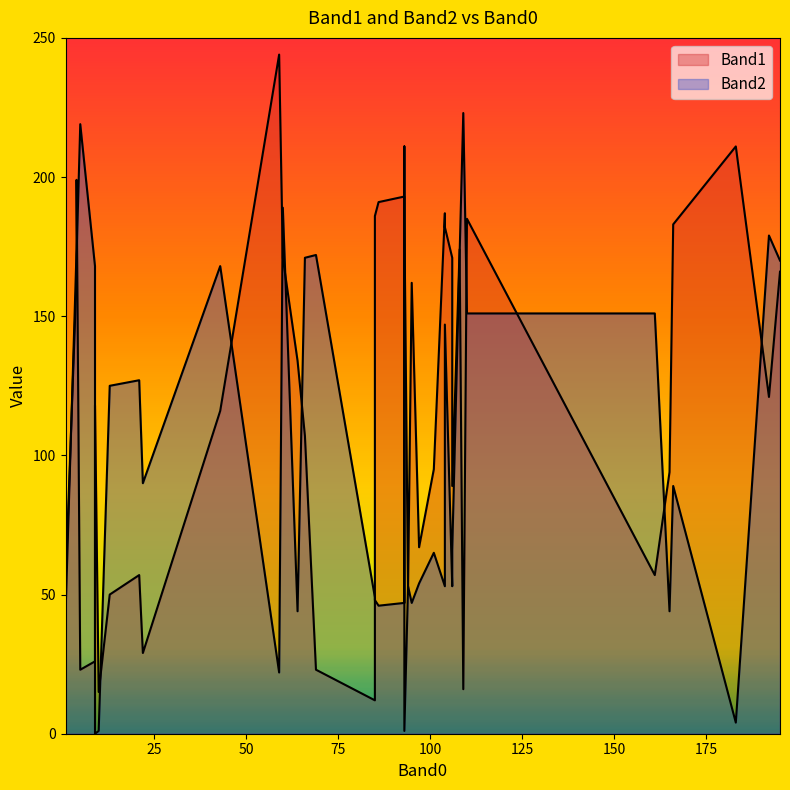

Reading left to right, extract all data points from this chart.

Band1: 69=23	9=26	9=118	59=244	101=95	22=29	166=183	161=57	21=57	13=50	106=89	10=15	109=16	5=23	4=174	97=67	64=134	183=211	66=107	165=94	1=43	94=52	93=193	93=186	86=191	108=174	4=199	95=162	85=186	104=182	106=171	85=12	93=186	104=187	93=186	110=185	60=171	43=116	192=121	195=166
Band2: 69=172	9=168	9=0	59=22	101=65	22=90	166=89	161=151	21=127	13=125	106=66	10=1	109=223	5=219	4=164	97=54	64=44	183=4	66=171	165=44	1=54	94=53	93=47	93=1	86=46	108=172	4=172	95=47	85=48	104=147	106=53	85=49	93=48	104=53	93=211	110=151	60=189	43=168	192=179	195=170